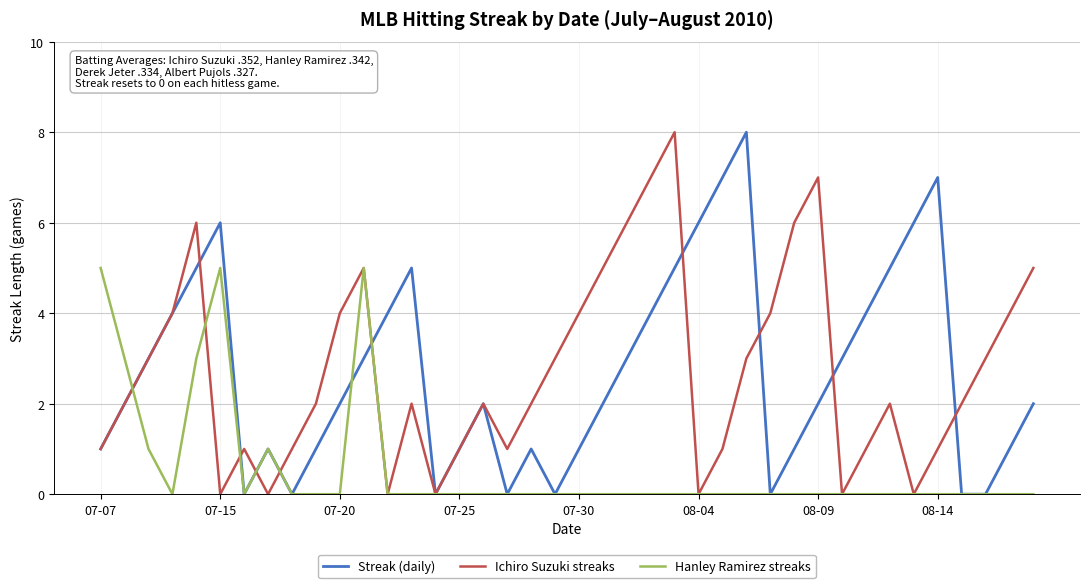

What is the maximum value shown in the chart?

8